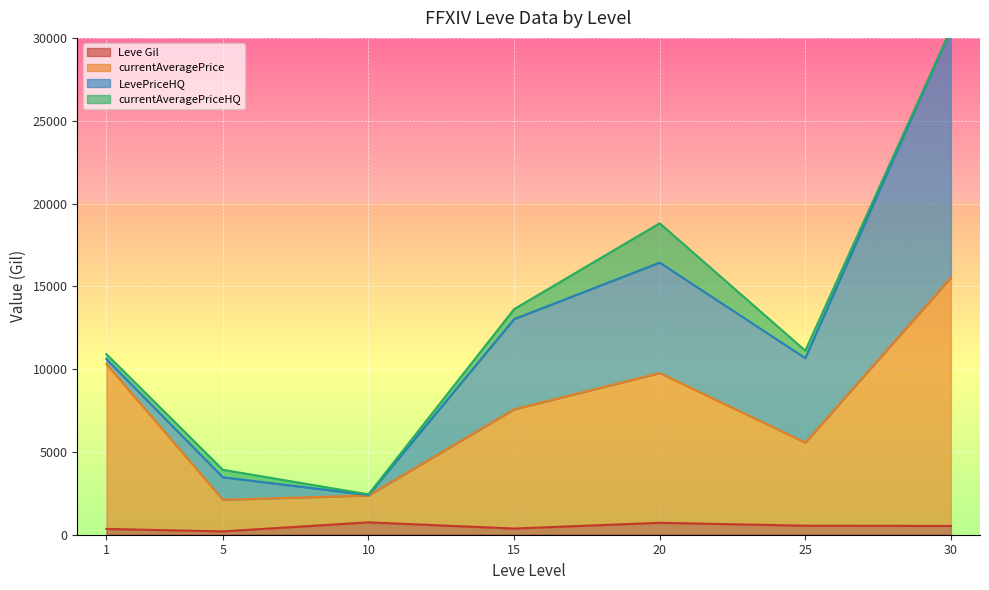

The value of currentAveragePriceHQ at 38 is 0.0. True or false?

True